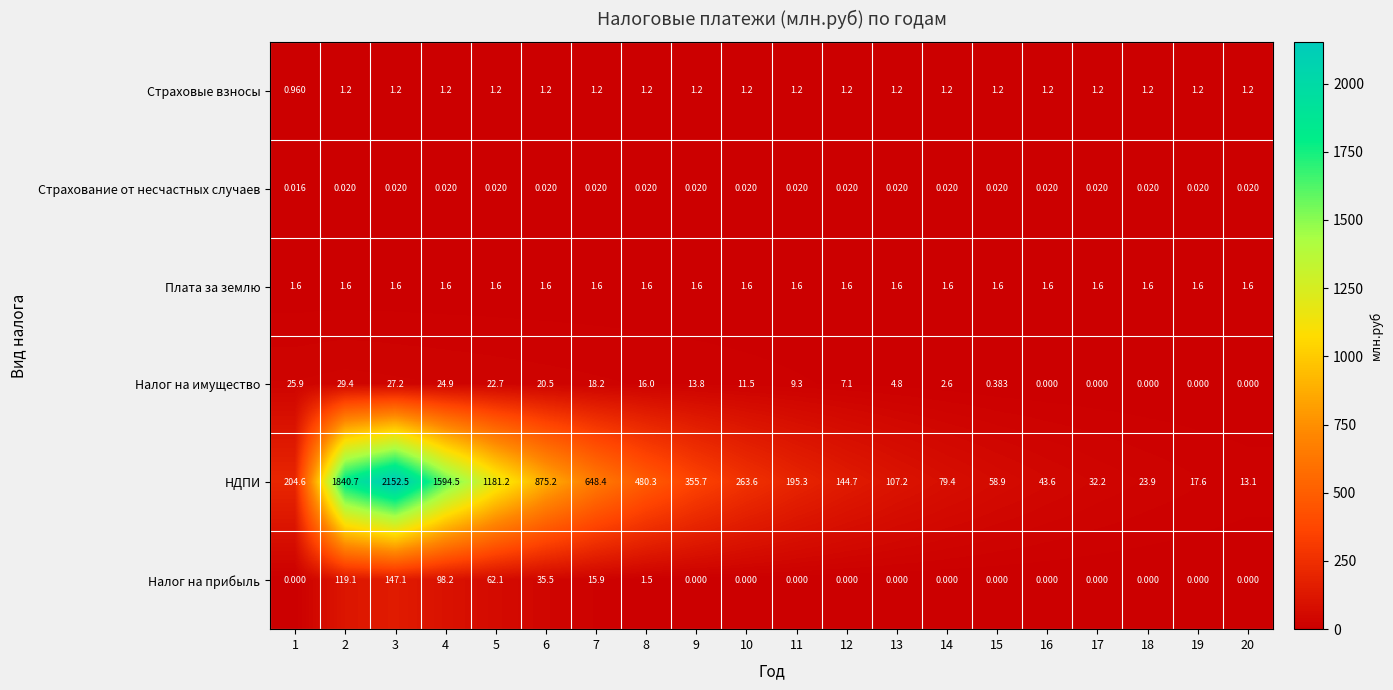

Is the value of Страхование от несчастных случаев at 14 greater than the value of Плата за землю at 10?

No